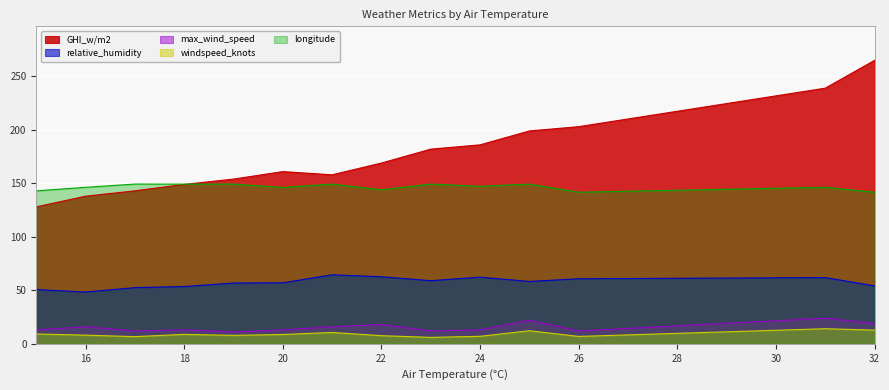

Which series has the largest total across all categories?

GHI_w/m2